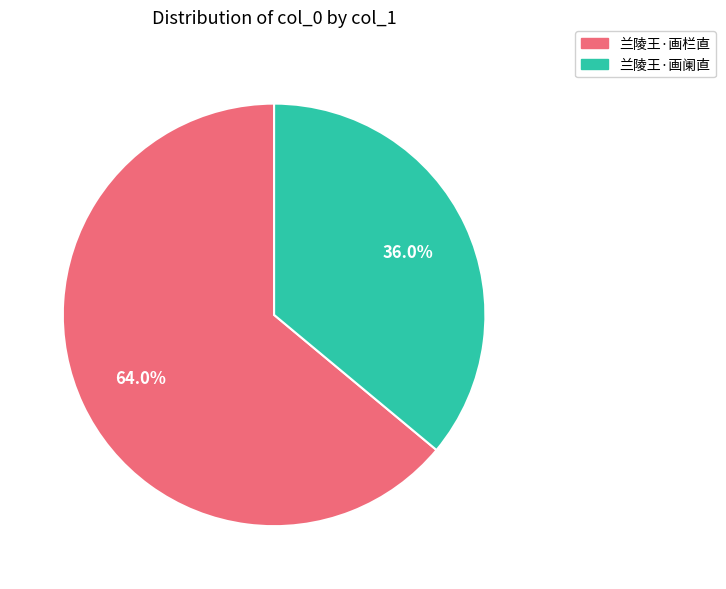

Which has a higher value, 兰陵王·画阑直 or 兰陵王·画栏直?

兰陵王·画栏直